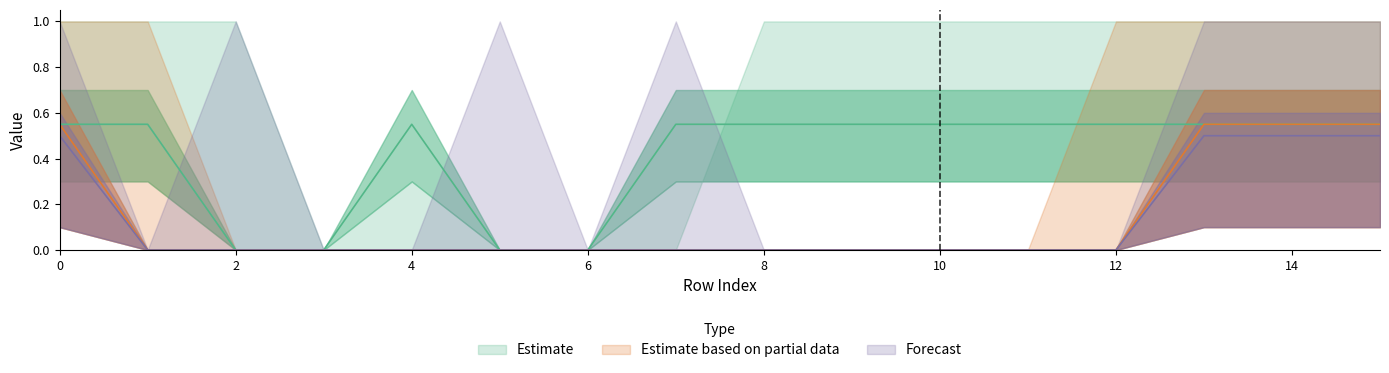

Reading left to right, transcribe all the data shown in this chart.

col_2: 0.6	0.6	0.0	0.0	0.6	0.0	0.0	0.6	0.6	0.6	0.6	0.6	0.6	0.6	0.6	0.6
col_4: 0.6	0.0	0.0	0.0	0.0	0.0	0.0	0.0	0.0	0.0	0.0	0.0	0.0	0.6	0.6	0.6
col_6: 0.5	0.0	0.0	0.0	0.0	0.0	0.0	0.0	0.0	0.0	0.0	0.0	0.0	0.5	0.5	0.5